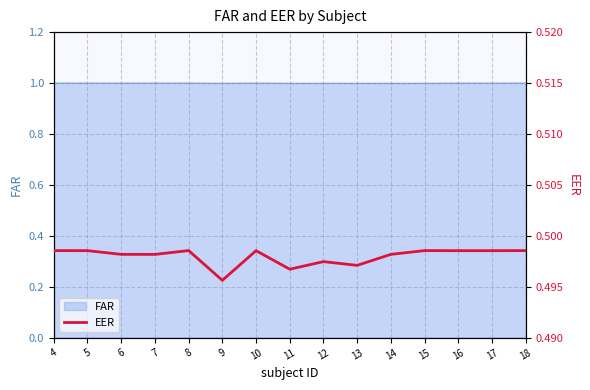

At which category does the chart reach its peak across all series?

8